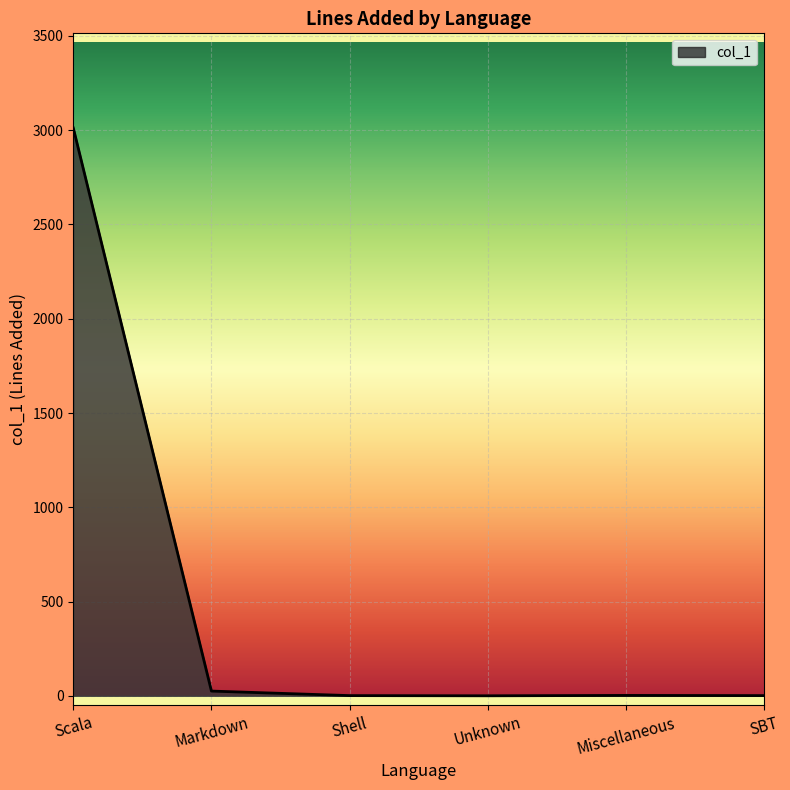

What is the average value?

507